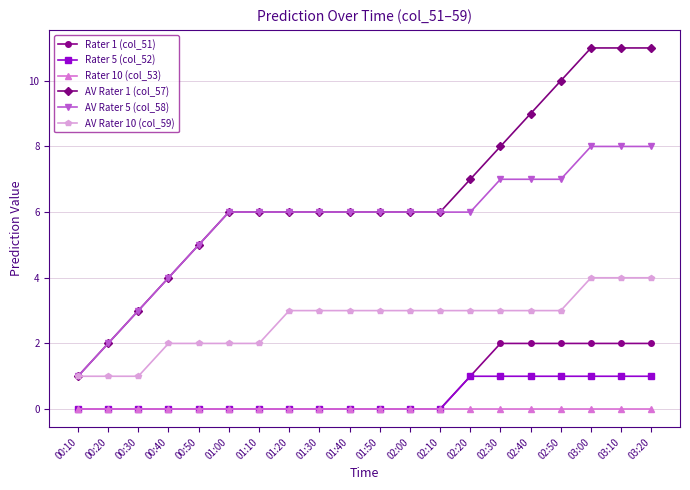

Which series has the widest spread of values?

AV Rater 1 (col_57)